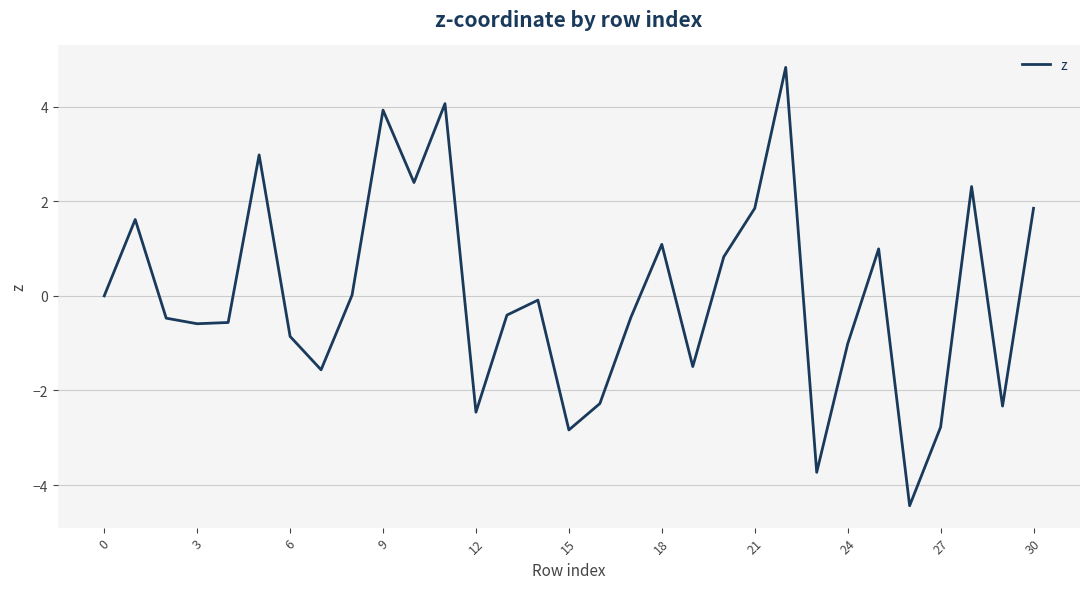

What is the difference between the second highest and second lowest values?

7.8